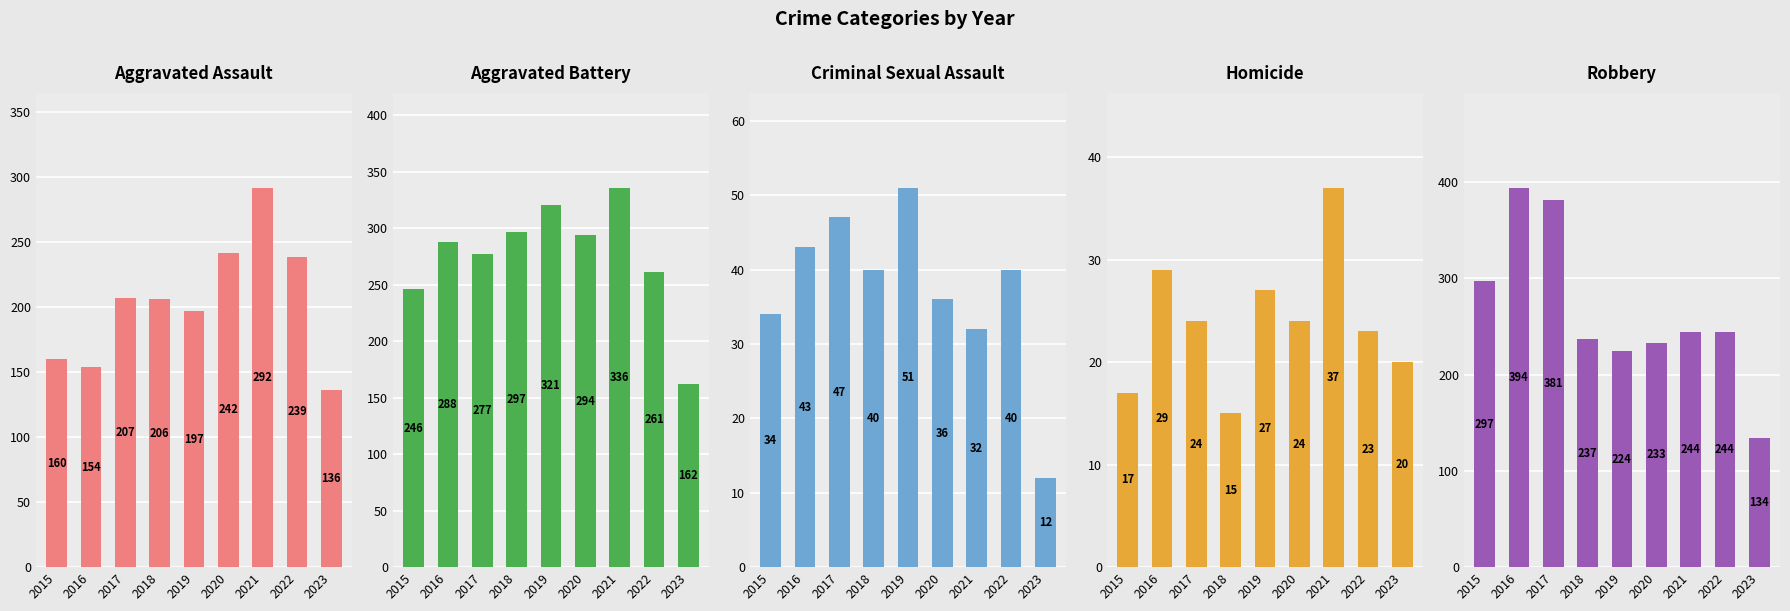

Which series changed the most between 2015 and 2019?

Aggravated Battery